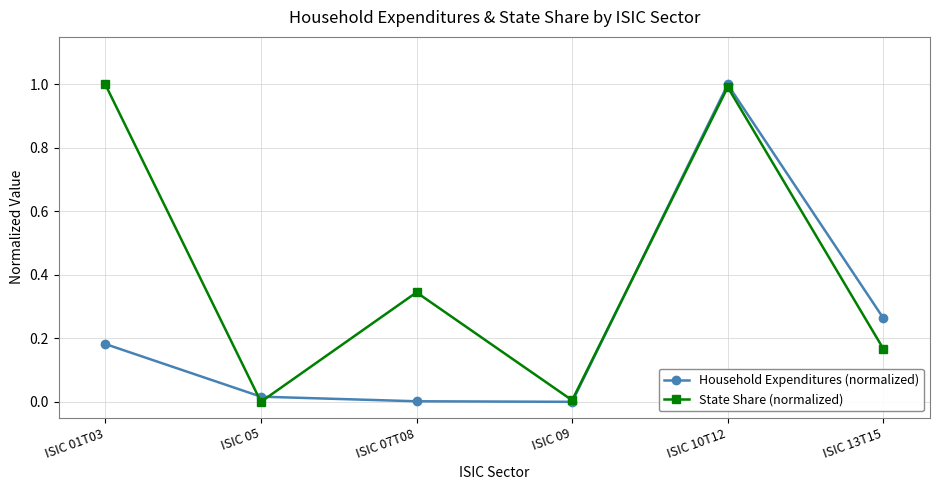

The value of Household Expenditures (normalized) at ISIC 01T03 is 0.1. True or false?

False